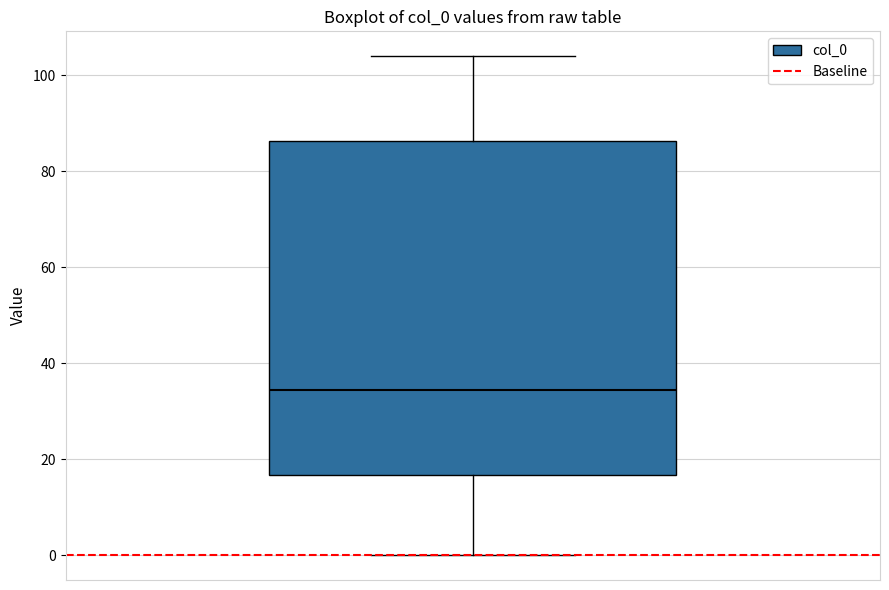

Where does the lower whisker of the box end on the y-axis? The values are not printed on the chart, so give them approximately, as read against the axis.

0